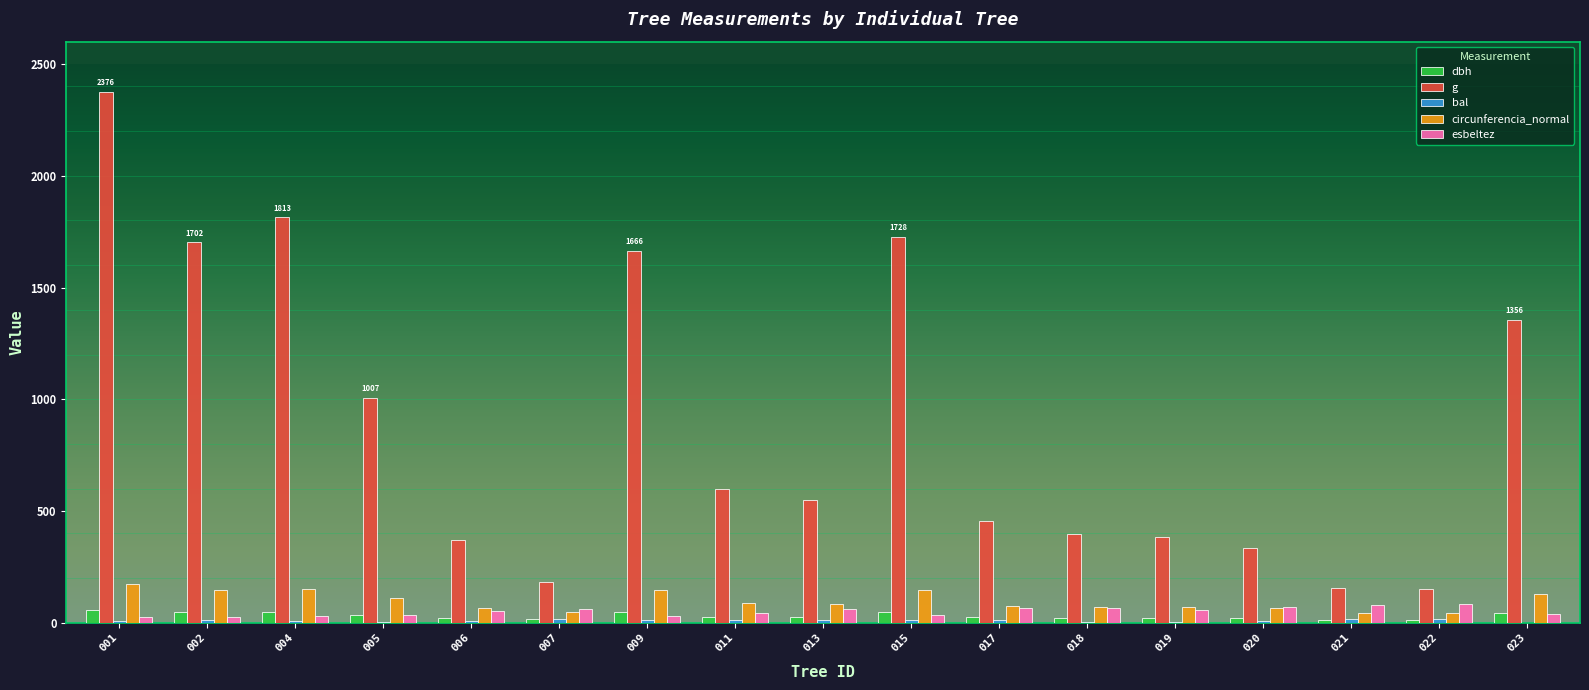

Are the bars horizontal?

No